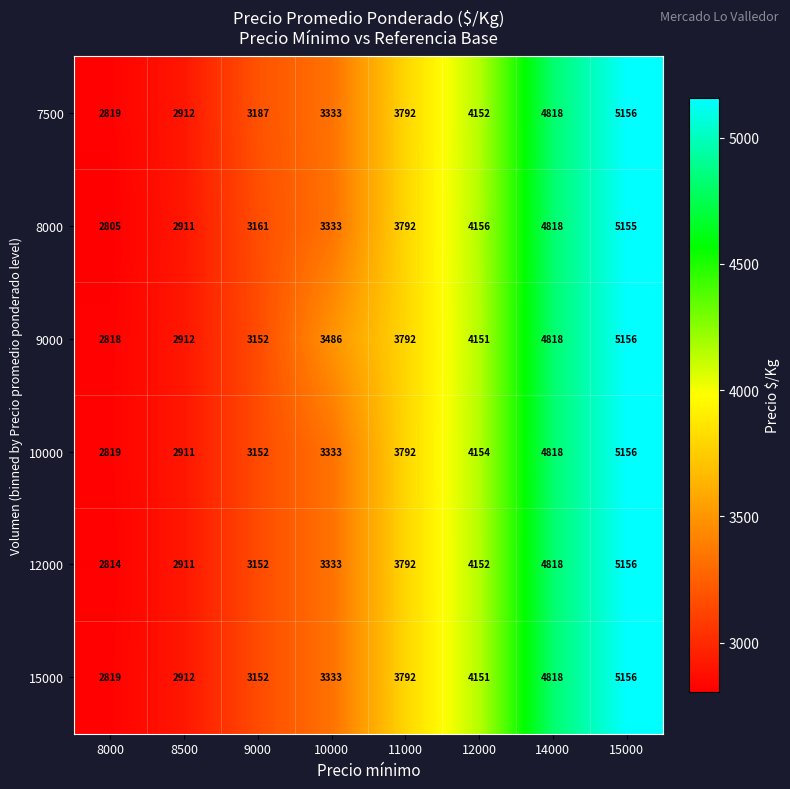

What value does the 8000 series have at 12000?

4156